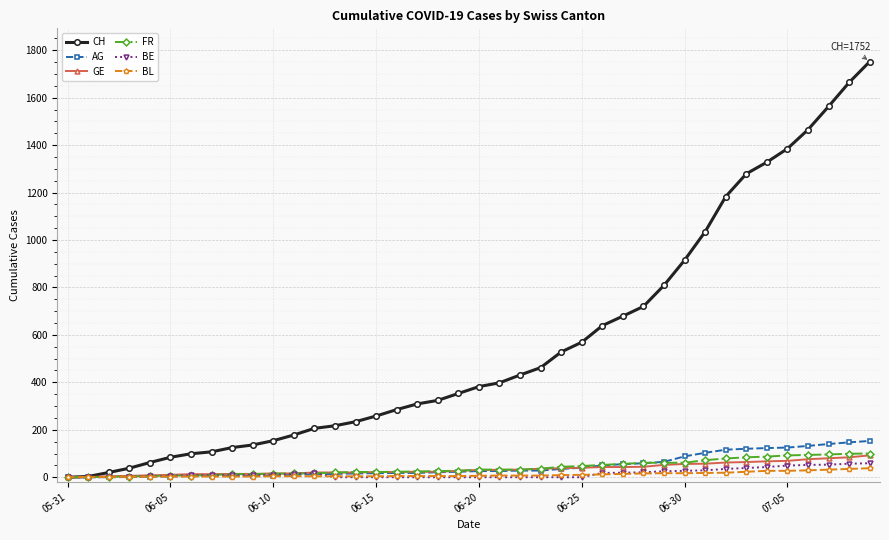

What is the highest value of the FR series?

100